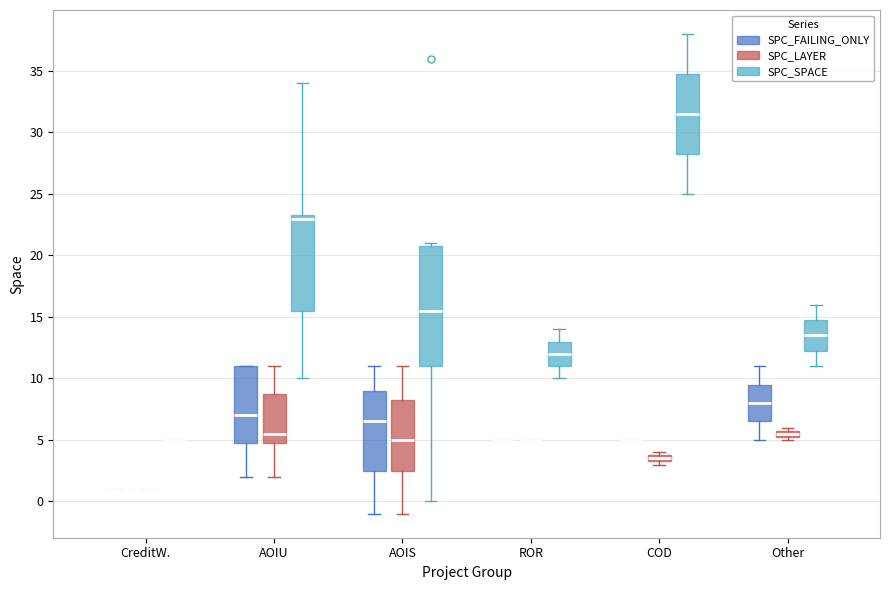

Comparing the boxes themselves (not the whiskers), which one is the tallest?

AOIS (SPC_SPACE)